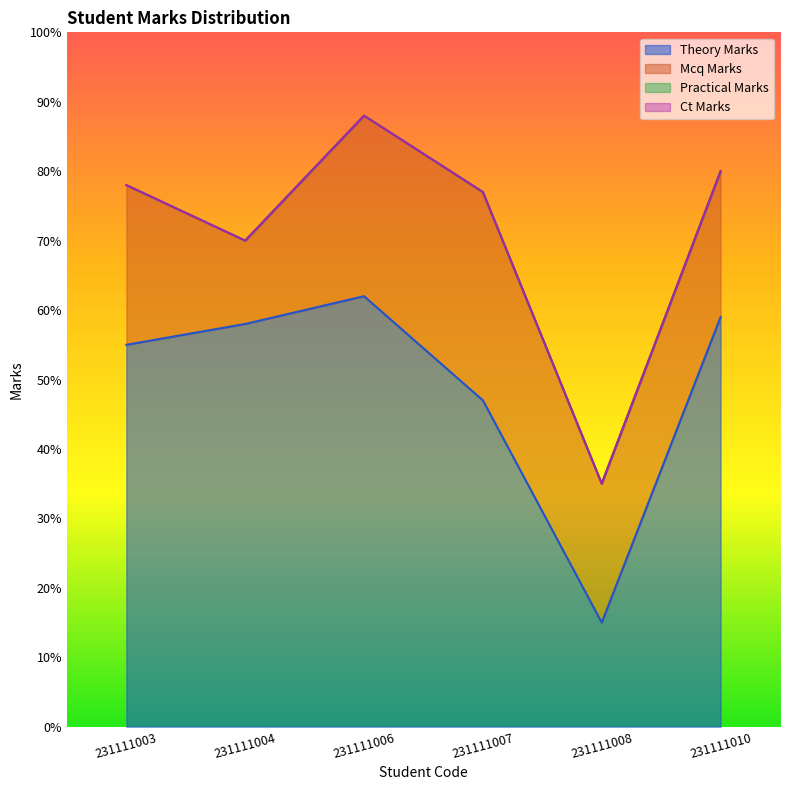

At which label does theory_marks reach its peak?

231111006